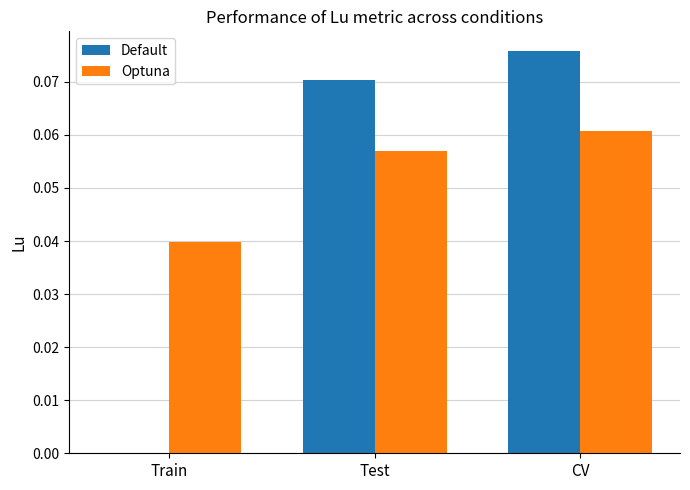

Which category has the highest value in the Optuna series?

CV